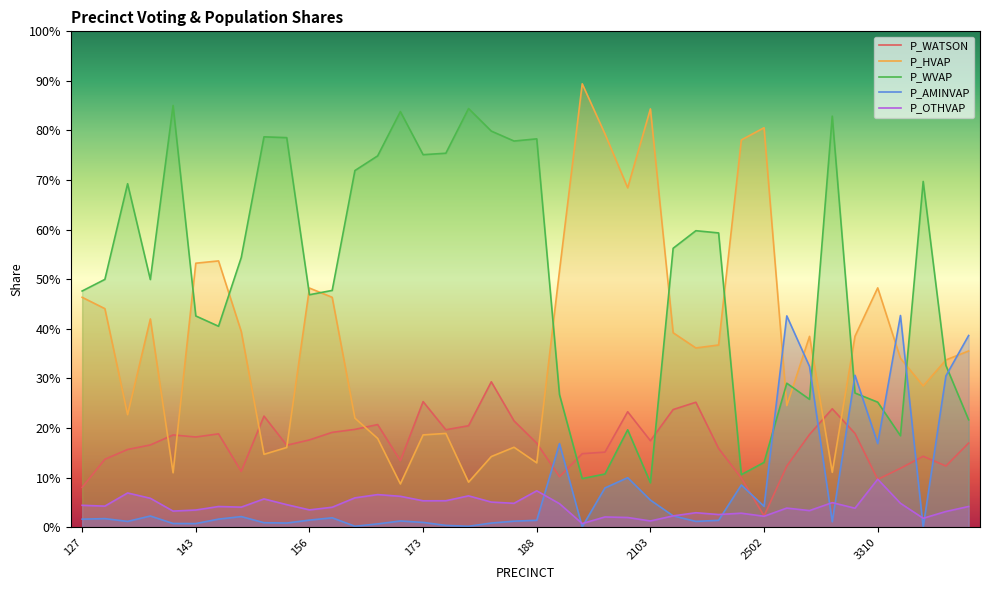

Which series ends up on top after the final intersection of P_WATSON and P_OTHVAP?

P_WATSON